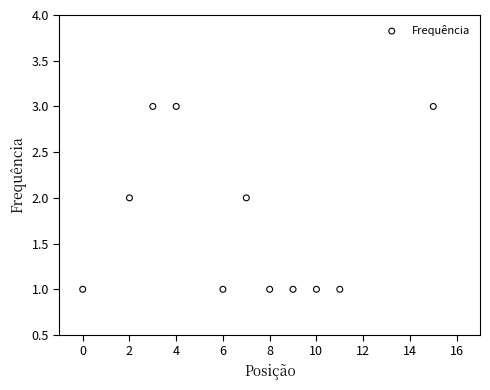

What is the range of X values (max minus min)?

15